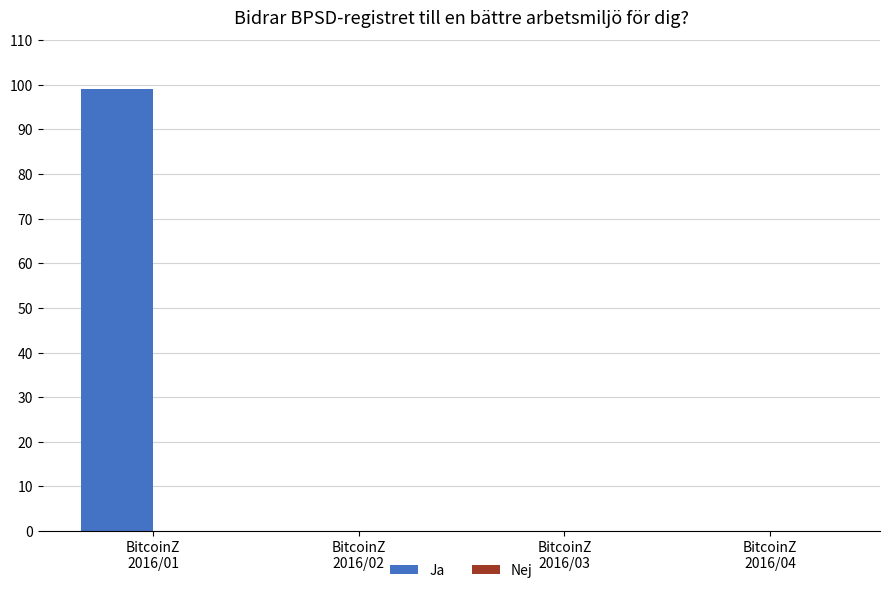

What is the greatest value displayed?

99